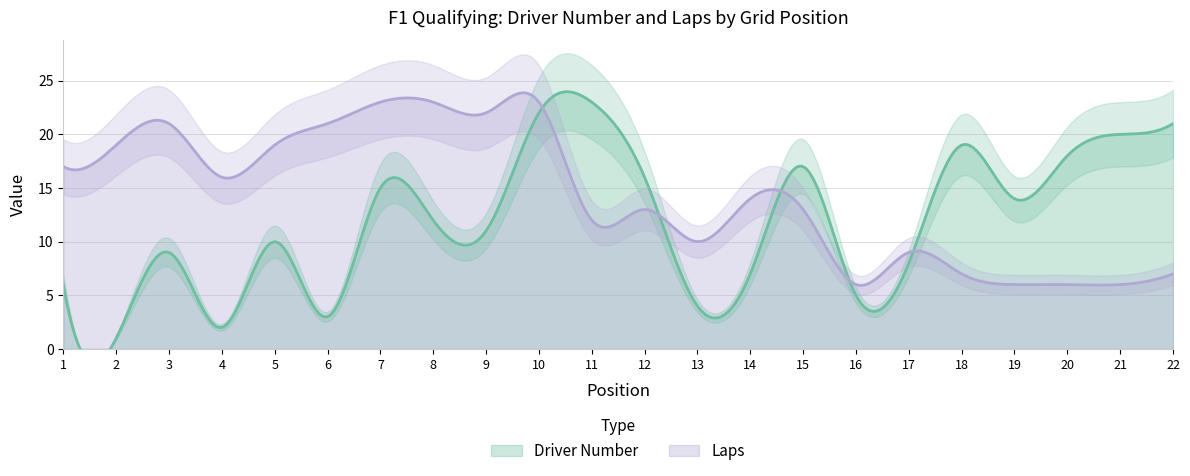

At which category is the sum across all series the highest?

10